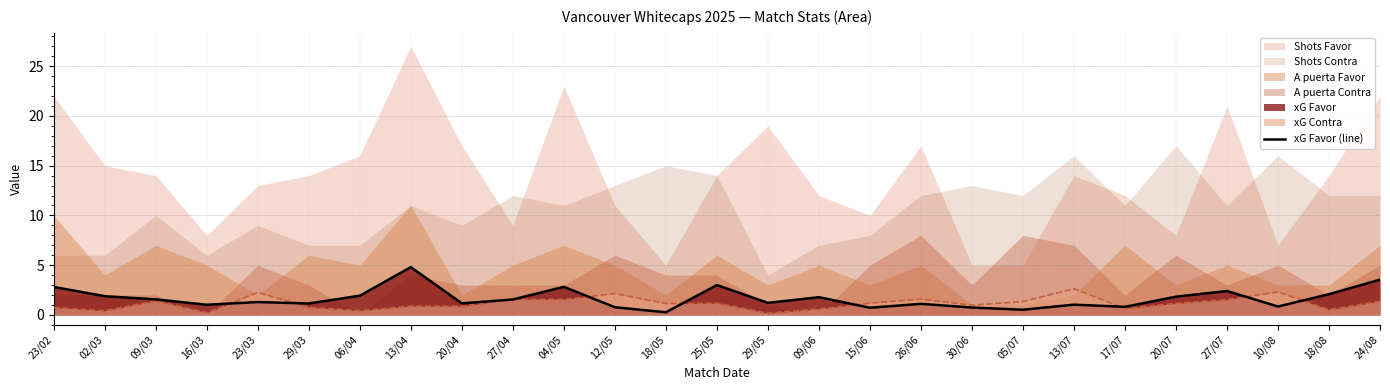

What is the ratio of the value at 13/07 to the value at 02/03?

0.5